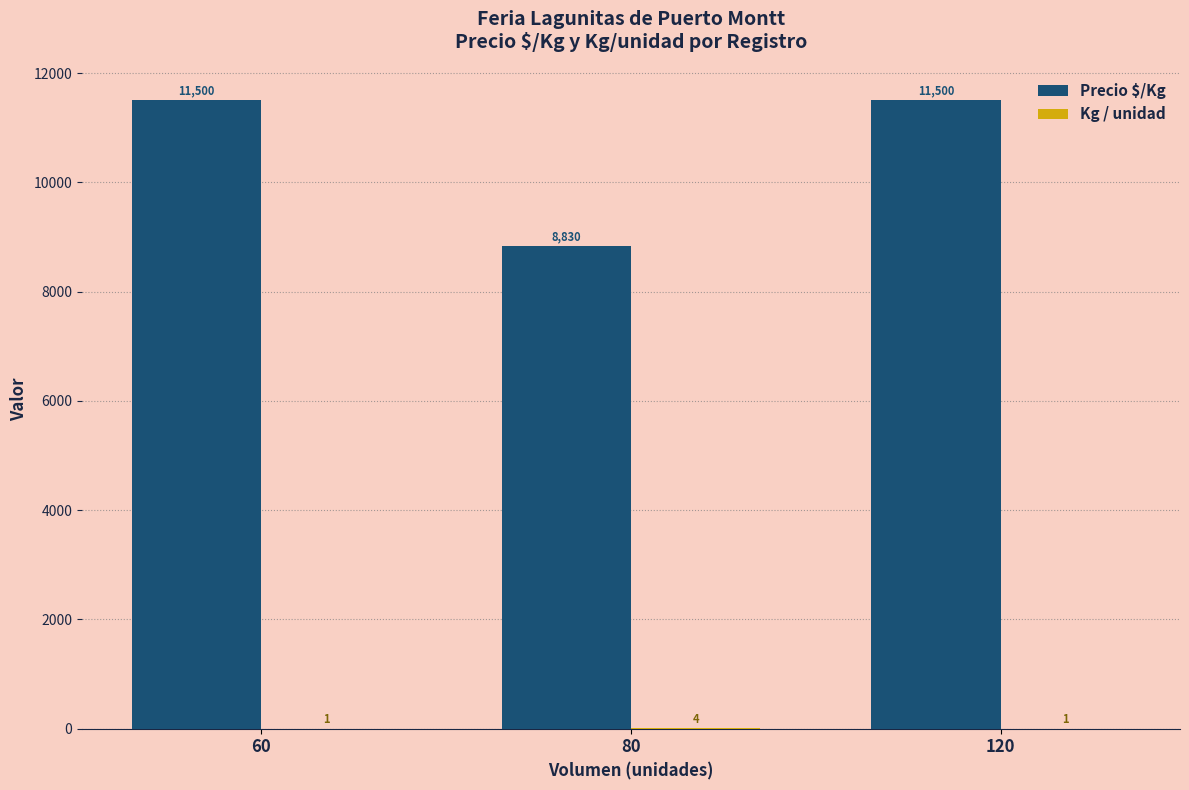

At which label is Precio $/Kg closest to 10165?

80